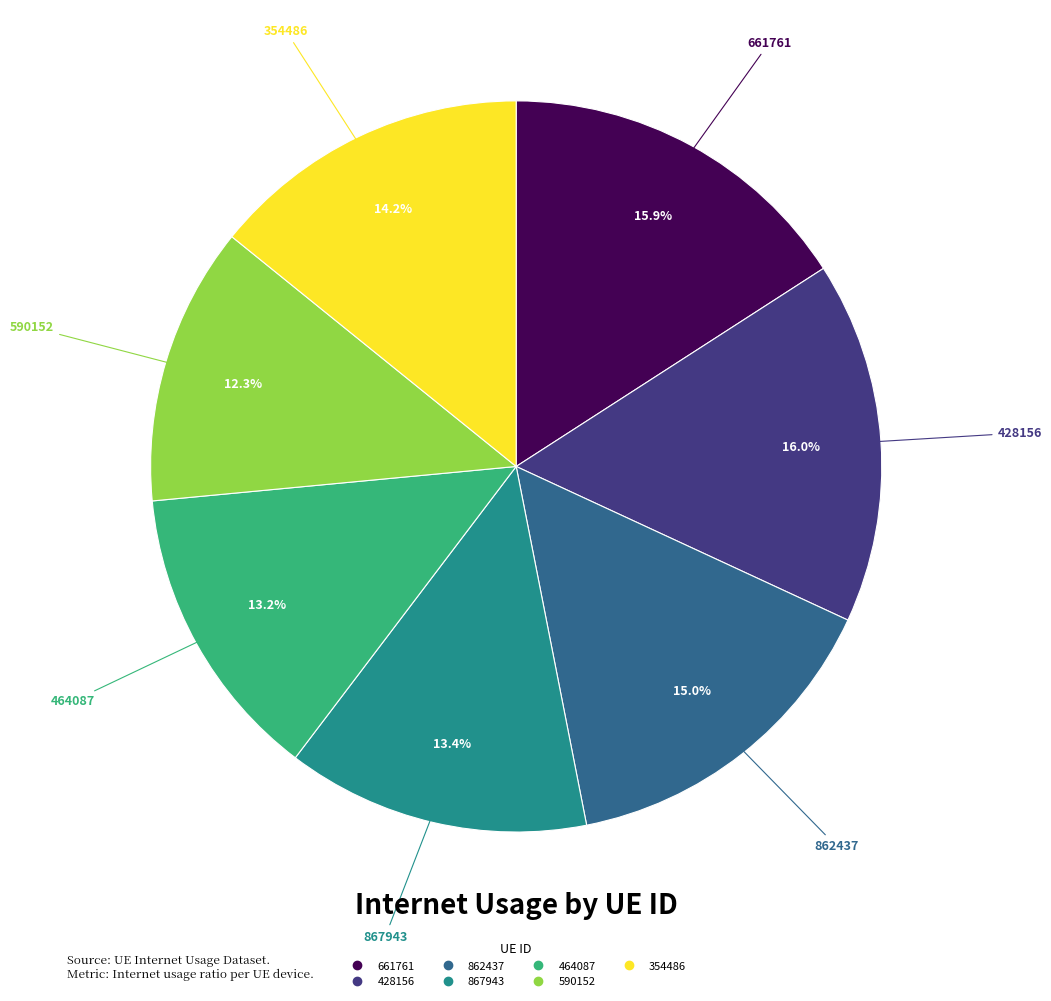

To the nearest percent, what portion does 590152 represent?

12%